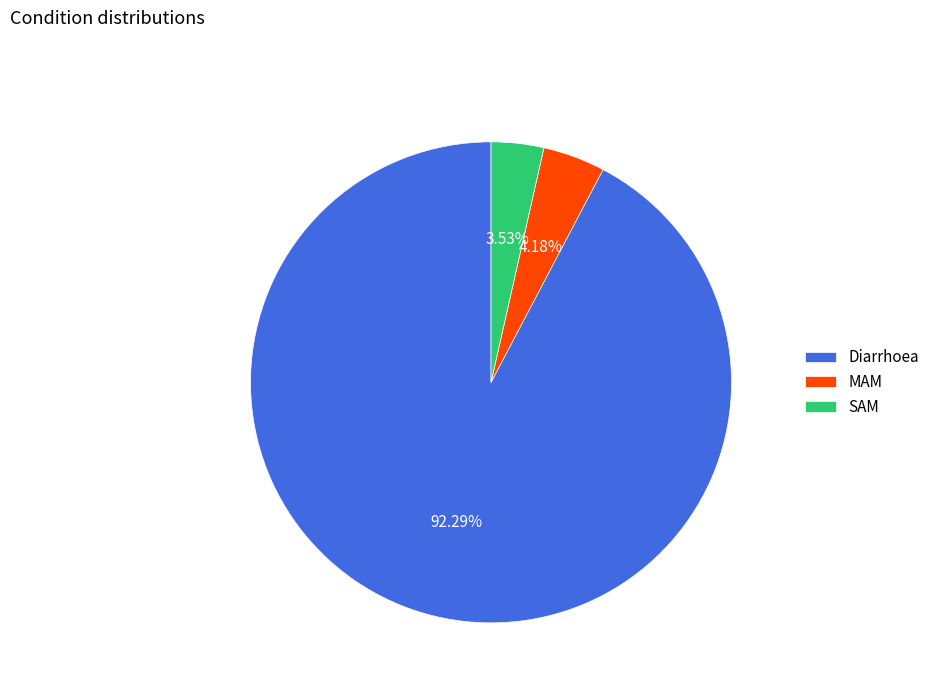

Does Diarrhoea represent more than half of the total?

Yes